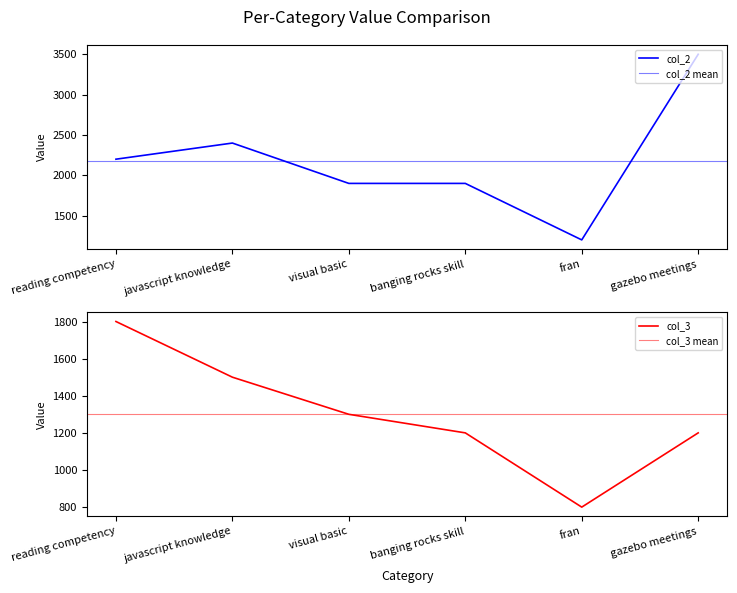

What is the average value of the col_3 series?

1300